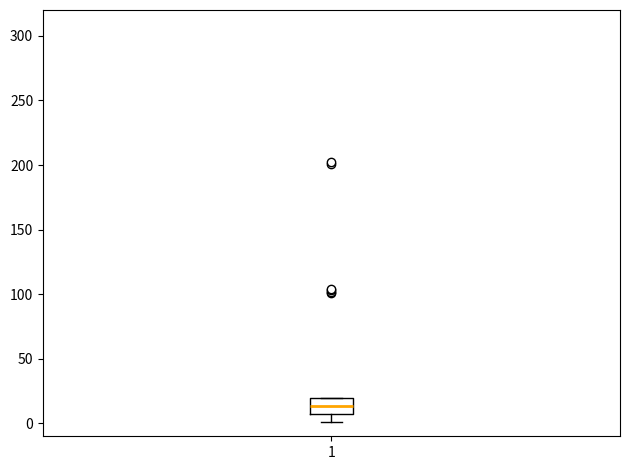

Read this box plot against the y-axis: the position of the median line, the range covered by the box, and the ends of both whiskers. The values are not printed on the chart, so give them approximately, as read against the axis.

median 15, box 5 to 20, whiskers 0 to 20